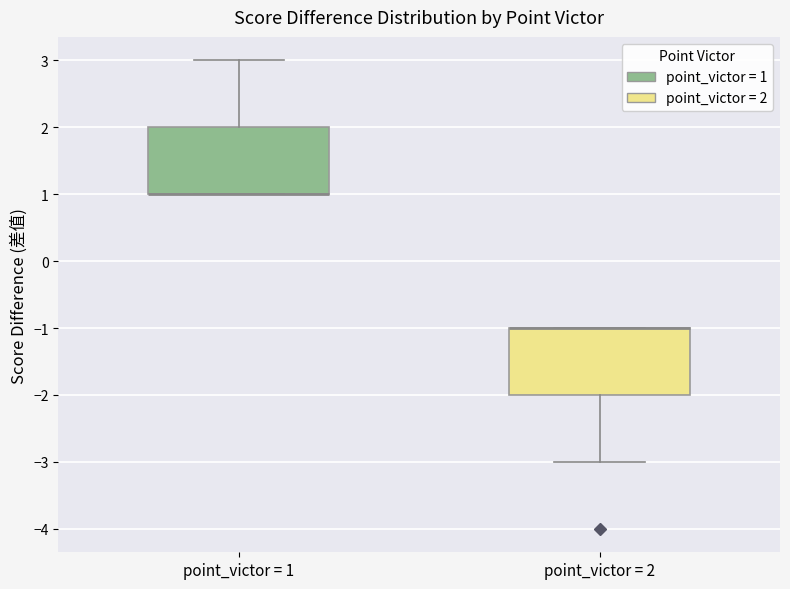

Reading left to right, read every box against the y-axis: the position of its median line, the range the box covers, and the ends of its whiskers. The values are not printed on the chart, so give them approximately, as read against the axis.

point_victor = 1: median 1 (drawn on the box's lower edge), box 1 to 2, whiskers 1 to 3
point_victor = 2: median -1 (drawn on the box's upper edge), box -2 to -1, whiskers -3 to -1